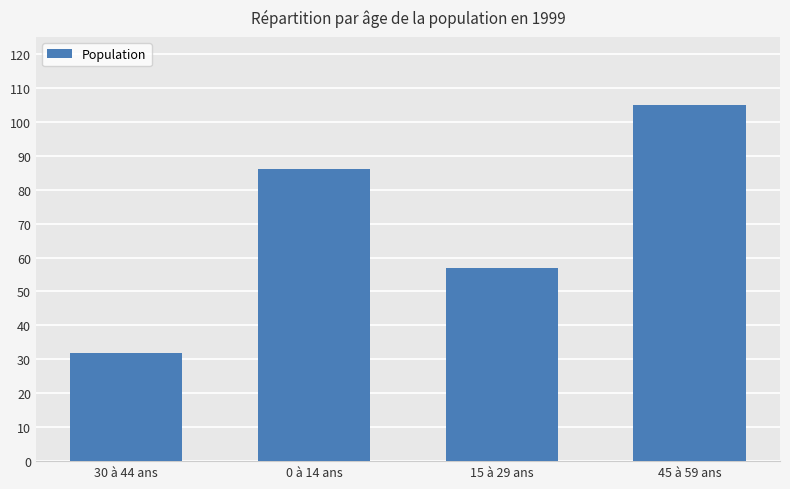

What is the label of the 3rd bar from the left?

15 à 29 ans